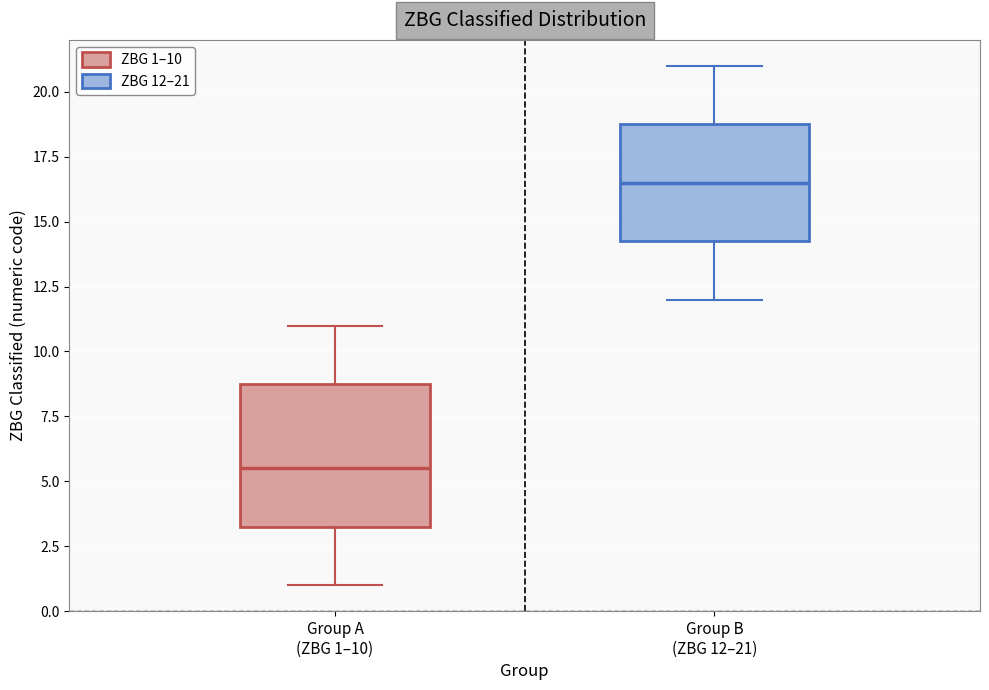

Reading left to right, read every box against the y-axis: the position of its median line, the range the box covers, and the ends of its whiskers. The values are not printed on the chart, so give them approximately, as read against the axis.

Group A (ZBG 1–10): median 5.5, box 3.5 to 9.0, whiskers 1.0 to 11.0
Group B (ZBG 12–21): median 16.5, box 14.5 to 19.0, whiskers 12.0 to 21.0